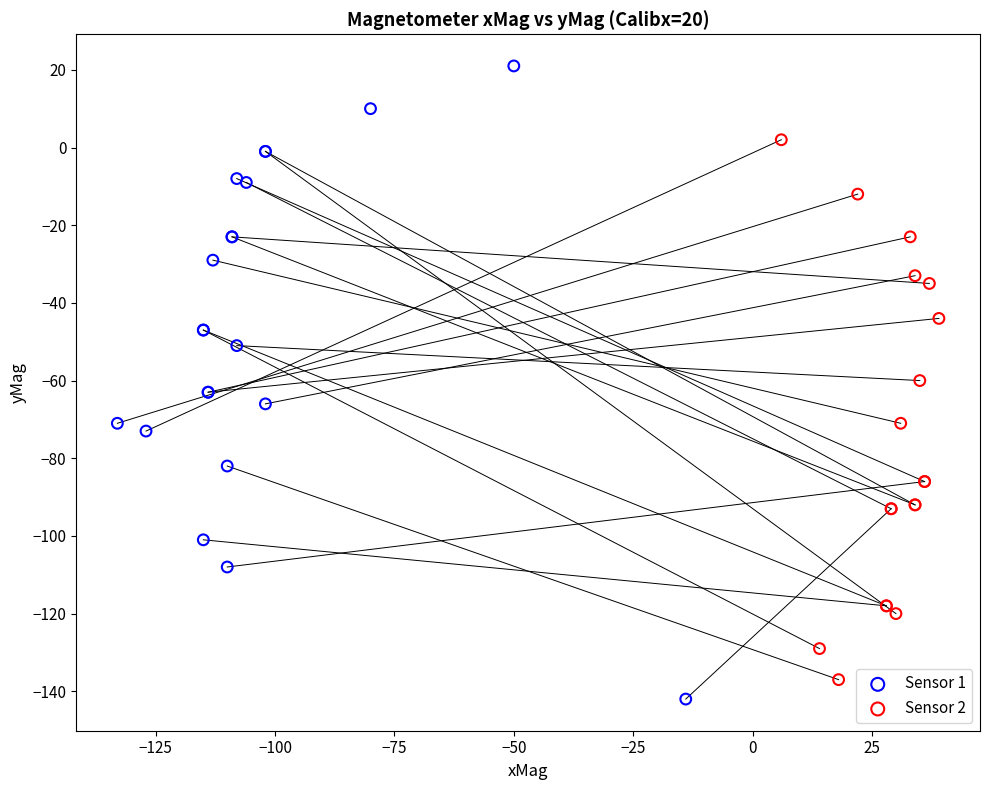

Which series has the widest spread of Y values?

Sensor 1